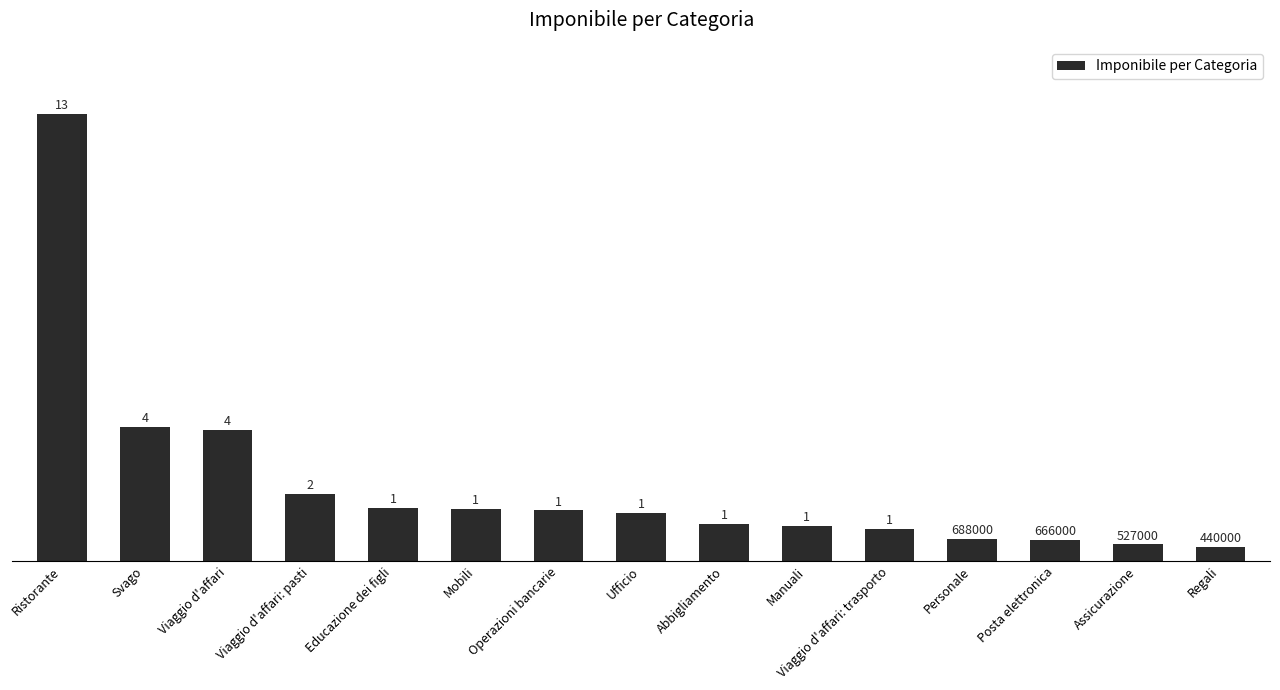

Rank the categories by value from highest to lowest.

Ristorante, Svago, Viaggio d'affari, Viaggio d'affari: pasti, Educazione dei figli, Mobili, Operazioni bancarie, Ufficio, Abbigliamento, Manuali, Viaggio d'affari: trasporto, Personale, Posta elettronica, Assicurazione, Regali